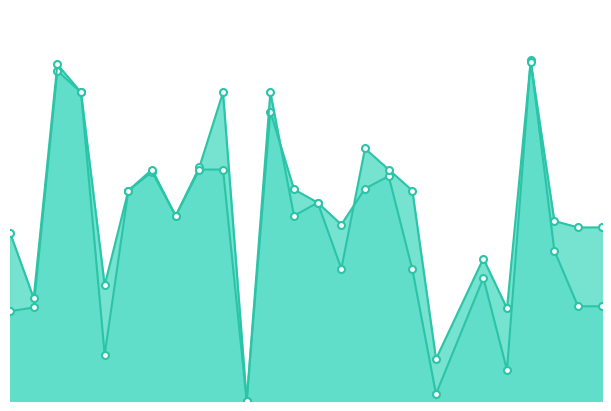

What is the value of the f1 point at the 21st from the left?

0.1